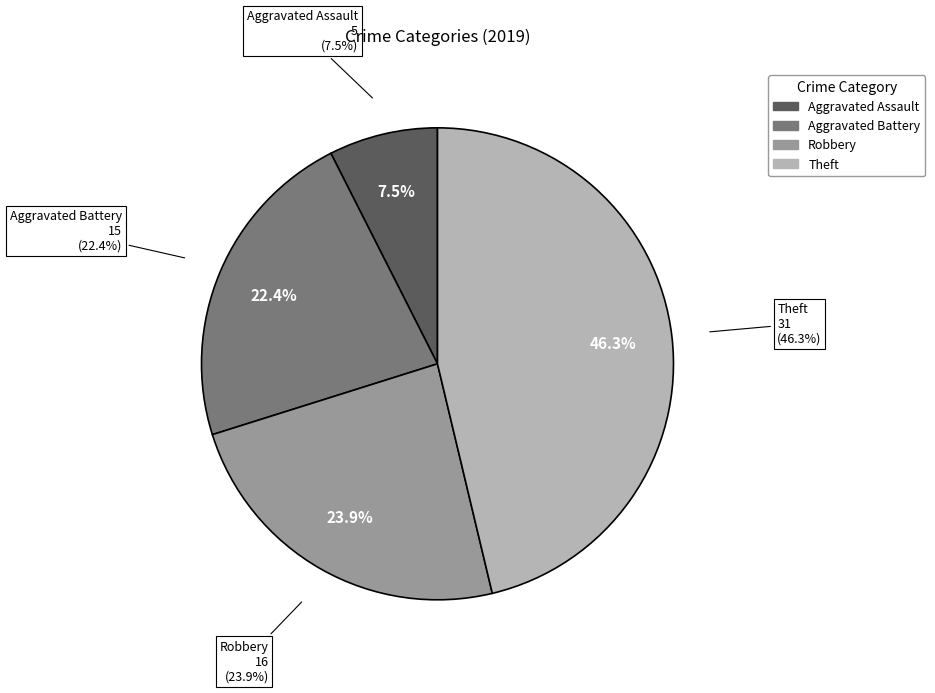

To the nearest percent, what percentage of the pie is Theft?

46%